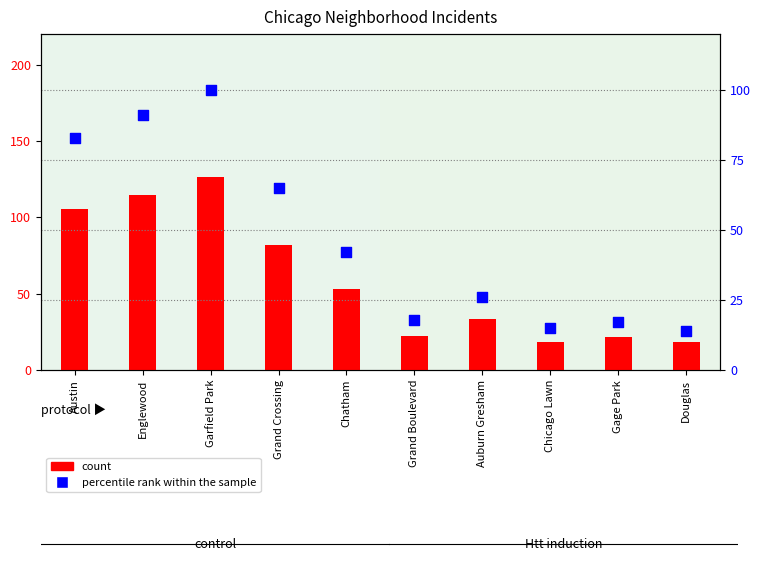

Is the value of percentile rank within the sample at Englewood greater than the value of count at Chatham?

Yes